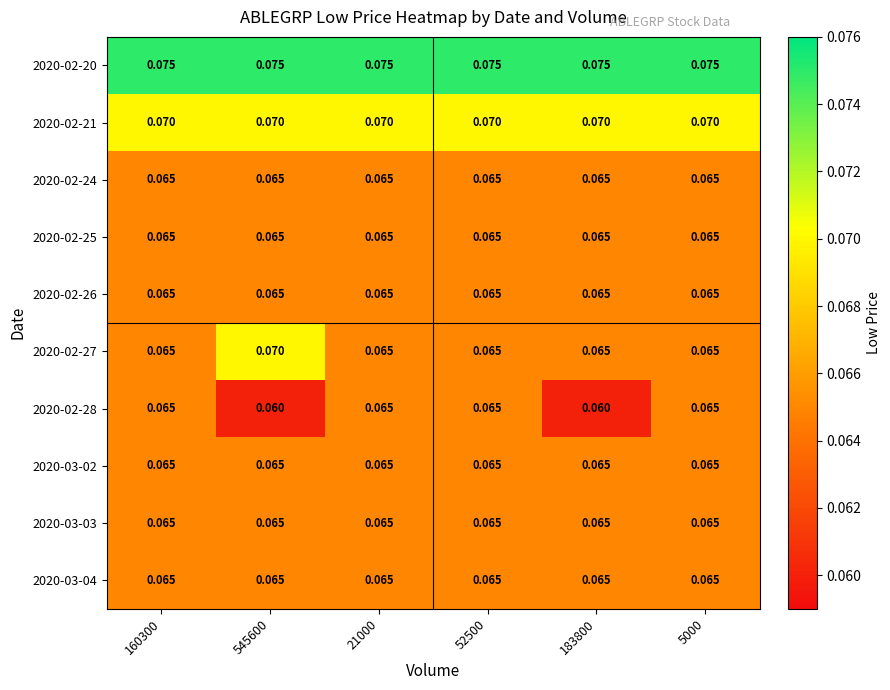

At how many categories does at least one series exceed 0?

6